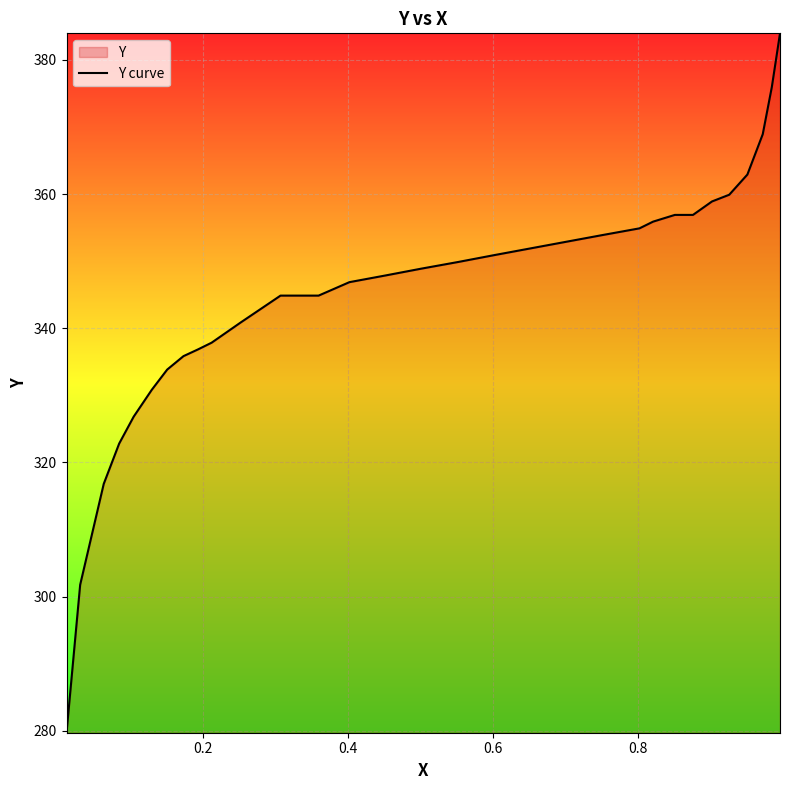

True or false: there are more than 2 points higher than both neighbors.

False